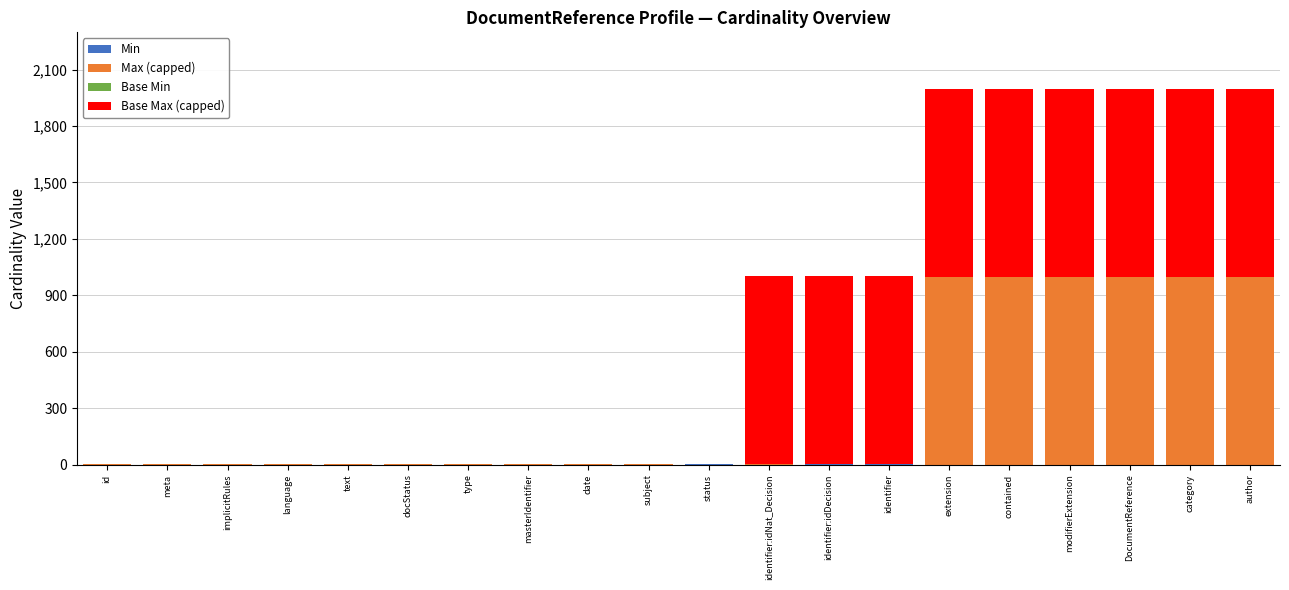

What is the total value across all series at DocumentReference?

1998